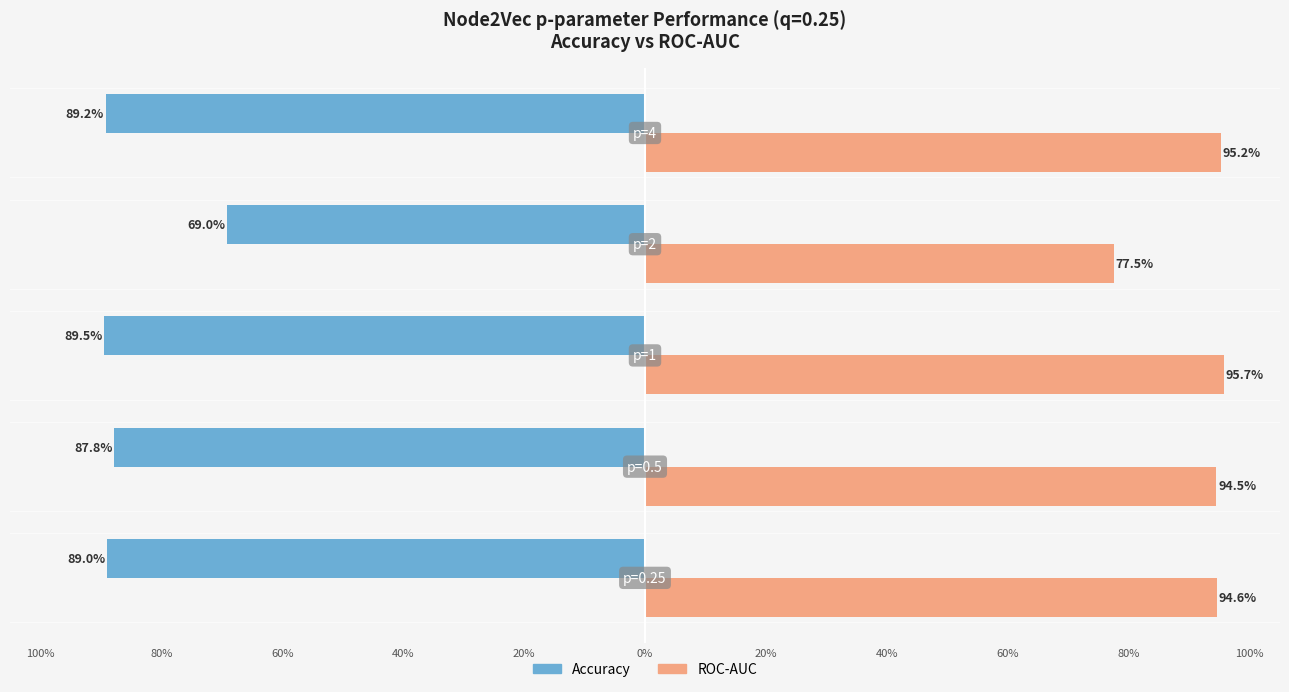

What are all the series names shown in the legend?

Accuracy, ROC-AUC